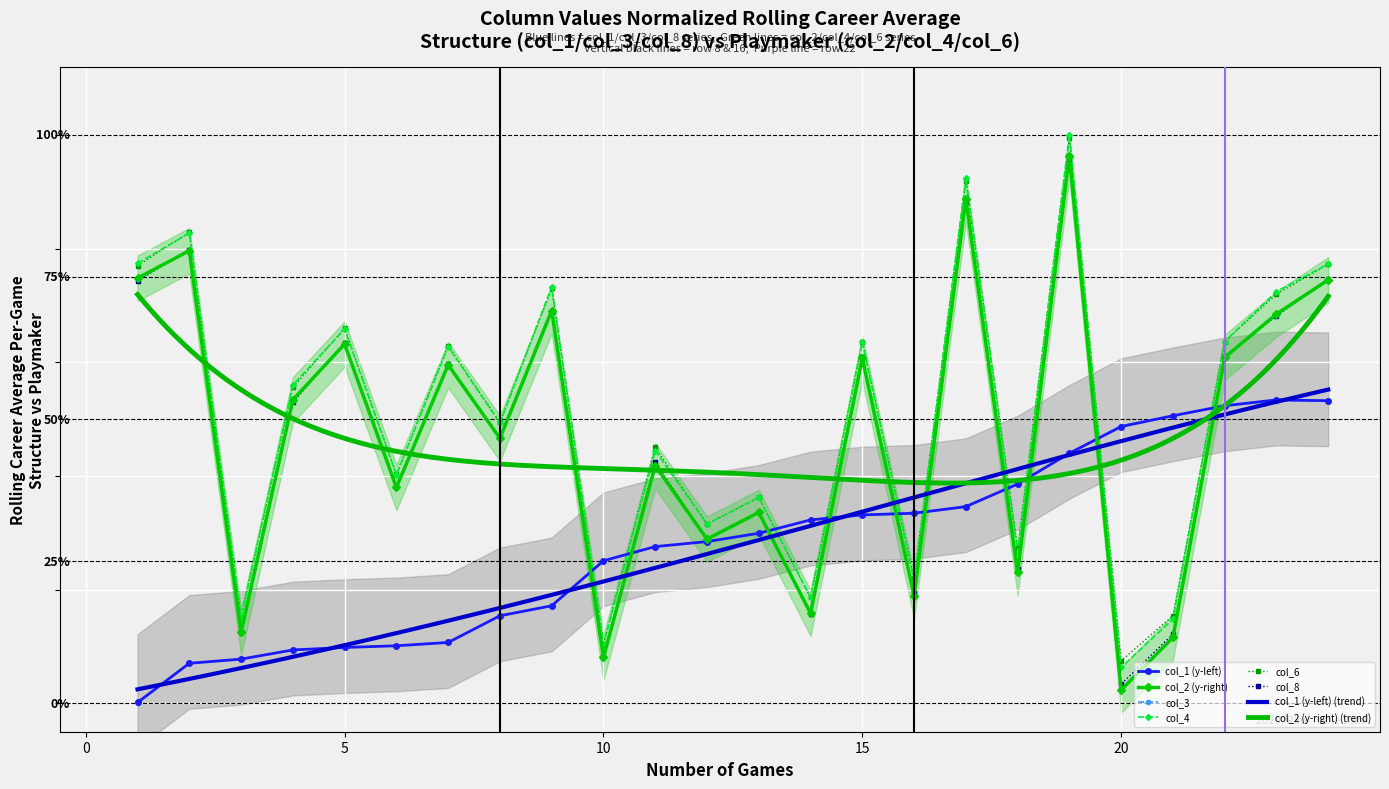

Reading left to right, list all the values displayed in this chart.

col_1: 1=0.0	2=0.1	3=0.1	4=0.1	5=0.1	6=0.1	7=0.1	8=0.2	9=0.2	10=0.3	11=0.3	12=0.3	13=0.3	14=0.3	15=0.3	16=0.3	17=0.3	18=0.4	19=0.4	20=0.5	21=0.5	22=0.5	23=0.5	24=0.5
col_2: 1=0.7	2=0.8	3=0.1	4=0.5	5=0.6	6=0.4	7=0.6	8=0.5	9=0.7	10=0.1	11=0.4	12=0.3	13=0.3	14=0.2	15=0.6	16=0.2	17=0.9	18=0.2	19=1.0	20=0.0	21=0.1	22=0.6	23=0.7	24=0.7
col_3: 1=0.0	2=0.1	3=0.1	4=0.1	5=0.1	6=0.1	7=0.1	8=0.2	9=0.2	10=0.3	11=0.3	12=0.3	13=0.3	14=0.3	15=0.3	16=0.3	17=0.3	18=0.4	19=0.4	20=0.5	21=0.5	22=0.5	23=0.5	24=0.5
col_4: 1=0.8	2=0.8	3=0.2	4=0.6	5=0.7	6=0.4	7=0.6	8=0.5	9=0.7	10=0.1	11=0.4	12=0.3	13=0.4	14=0.2	15=0.6	16=0.2	17=0.9	18=0.3	19=1.0	20=0.1	21=0.1	22=0.6	23=0.7	24=0.8
col_6: 1=0.8	2=0.8	3=0.2	4=0.6	5=0.7	6=0.4	7=0.6	8=0.5	9=0.7	10=0.1	11=0.5	12=0.3	13=0.4	14=0.2	15=0.6	16=0.2	17=0.9	18=0.3	19=1.0	20=0.1	21=0.2	22=0.6	23=0.7	24=0.8
col_8: 1=0.7	2=0.8	3=0.1	4=0.5	5=0.6	6=0.4	7=0.6	8=0.5	9=0.7	10=0.1	11=0.4	12=0.3	13=0.3	14=0.2	15=0.6	16=0.2	17=0.9	18=0.2	19=1.0	20=0.0	21=0.1	22=0.6	23=0.7	24=0.7